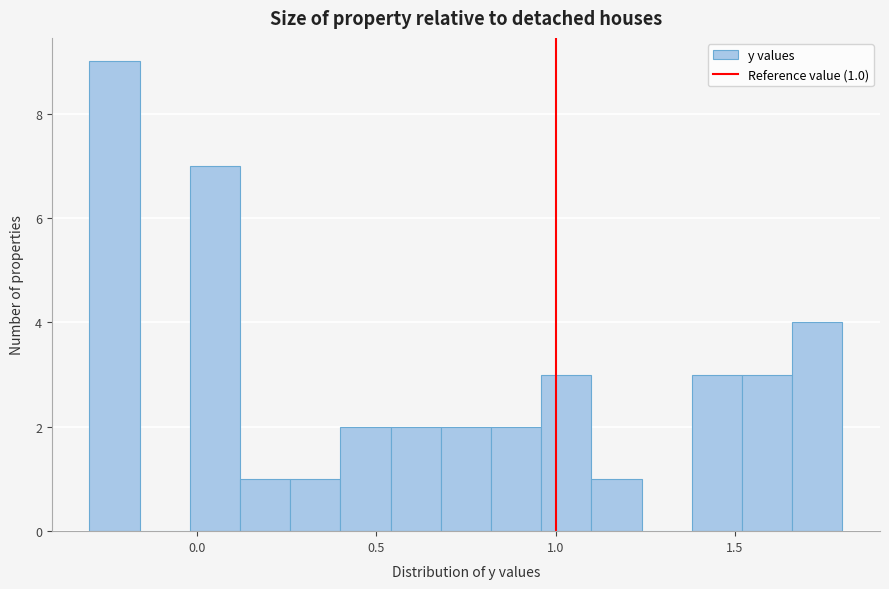

Around what value on the x-axis is the tallest bar? Give the approximate position of its centre, as read against the axis.

-0.25